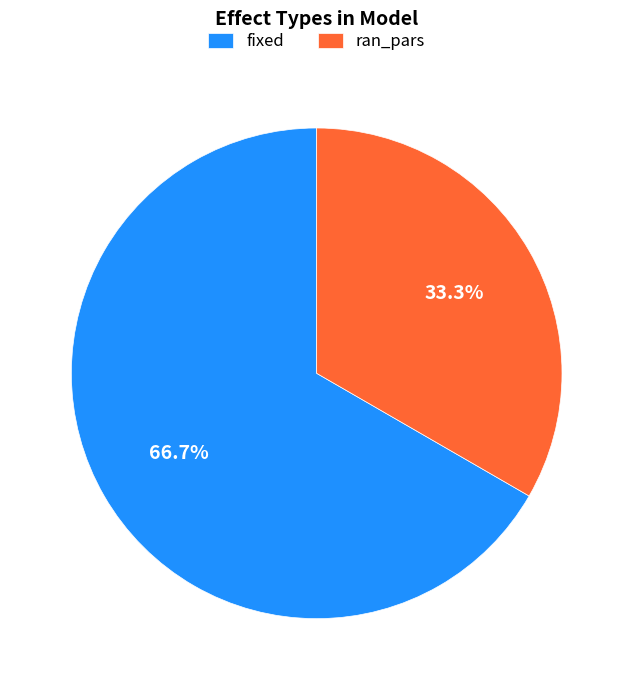

What percentage is the ran_pars slice, to the nearest percent?

33%